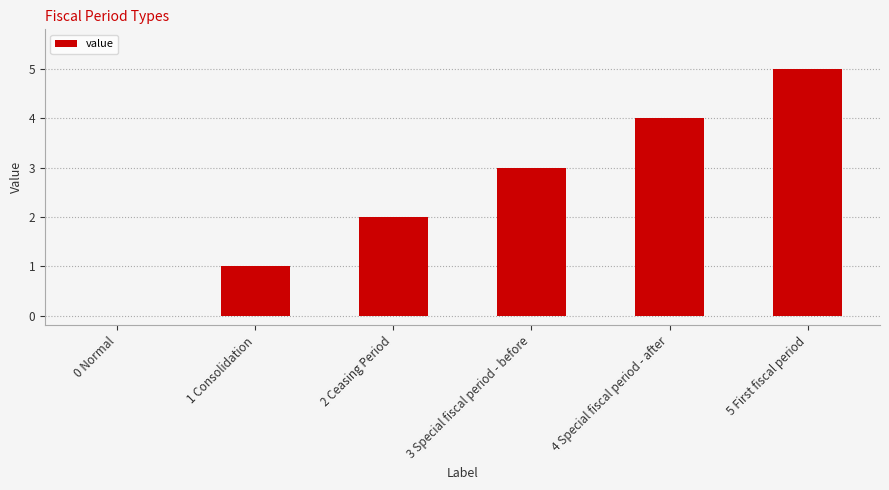

Reading left to right, extract all data points from this chart.

0	1	2	3	4	5